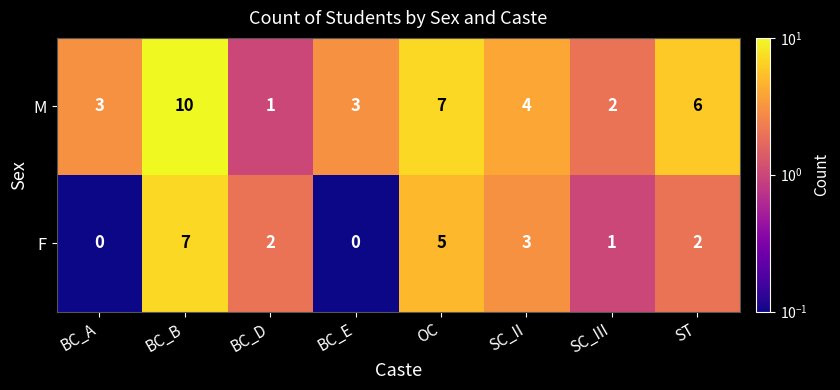

At which category does the chart reach its peak across all series?

BC_B